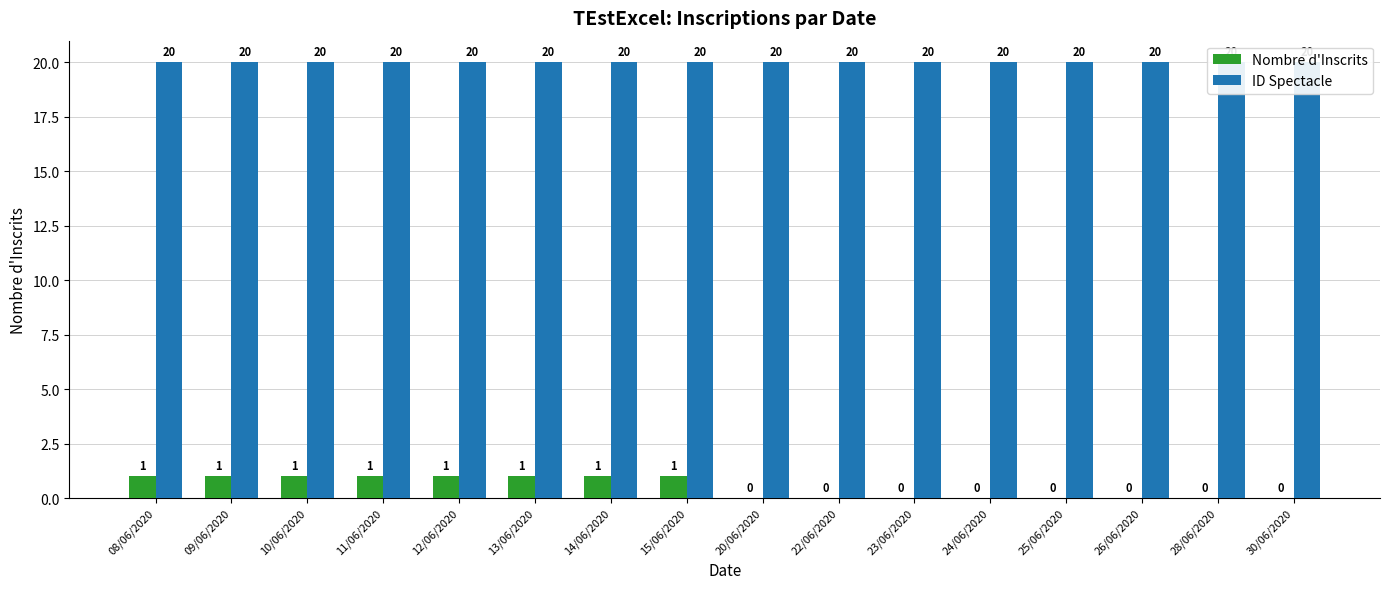

What is the sum of the Nombre d'Inscrits values at 12/06/2020 and 23/06/2020?

1